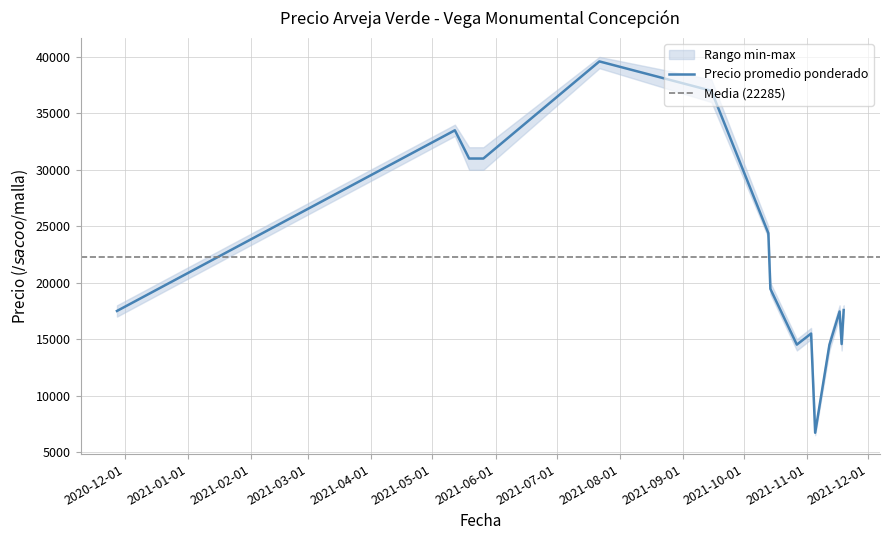

At how many categories does at least one series exceed 23950?

6